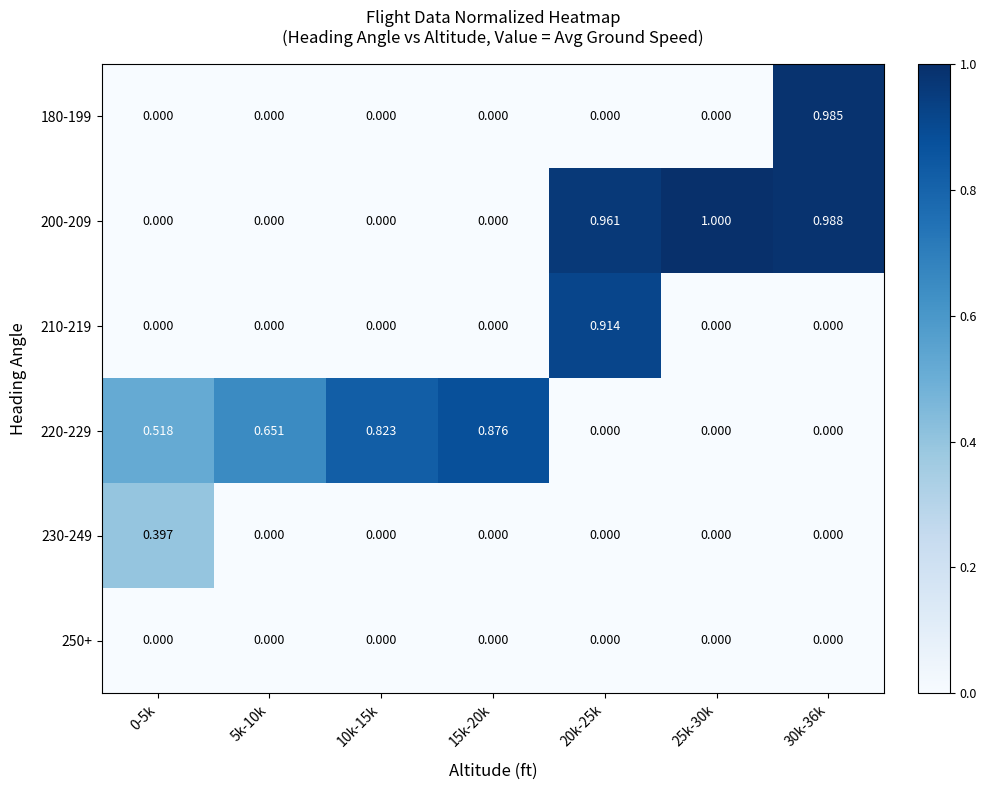

List the series in order of their peak value, lowest first.

250+, 230-249, 220-229, 210-219, 180-199, 200-209